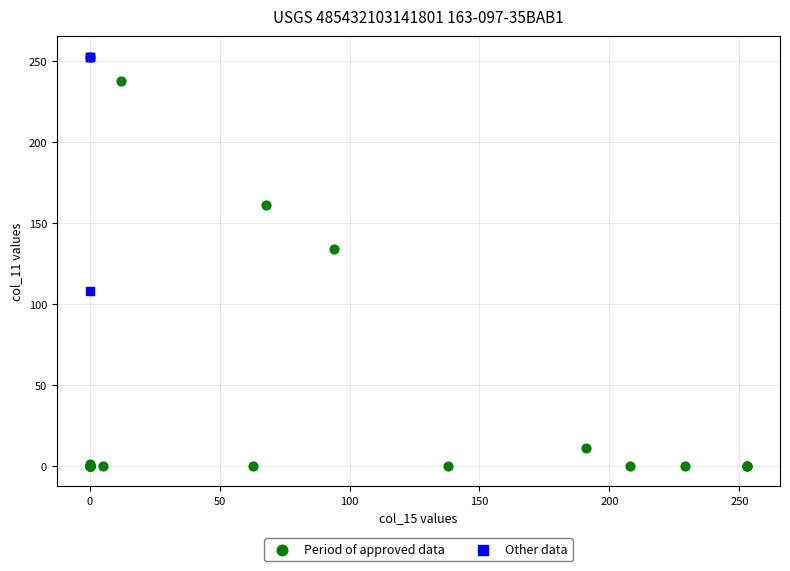

Which series contains the lowest Y value?

Period of approved data